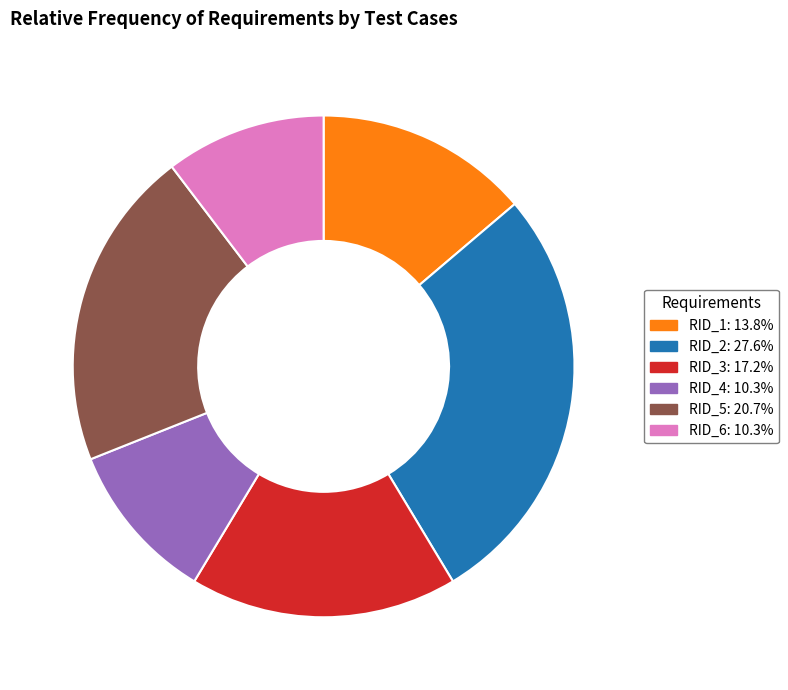

Does any single category account for the majority?

No